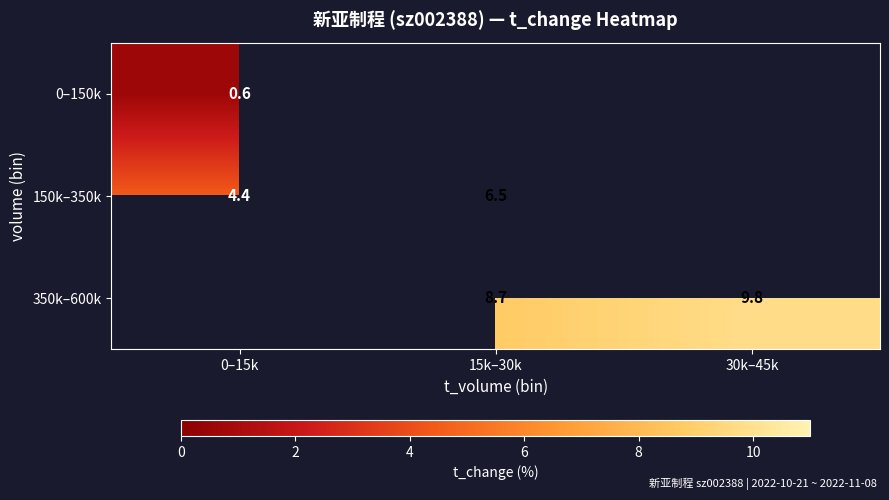

Which series has the widest spread of values?

150k–350k